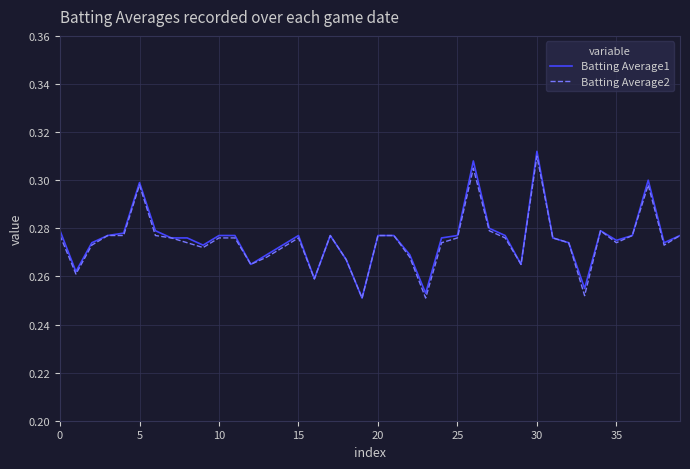

What is the difference between the maximum and minimum values in the Batting Average2 series?

0.1